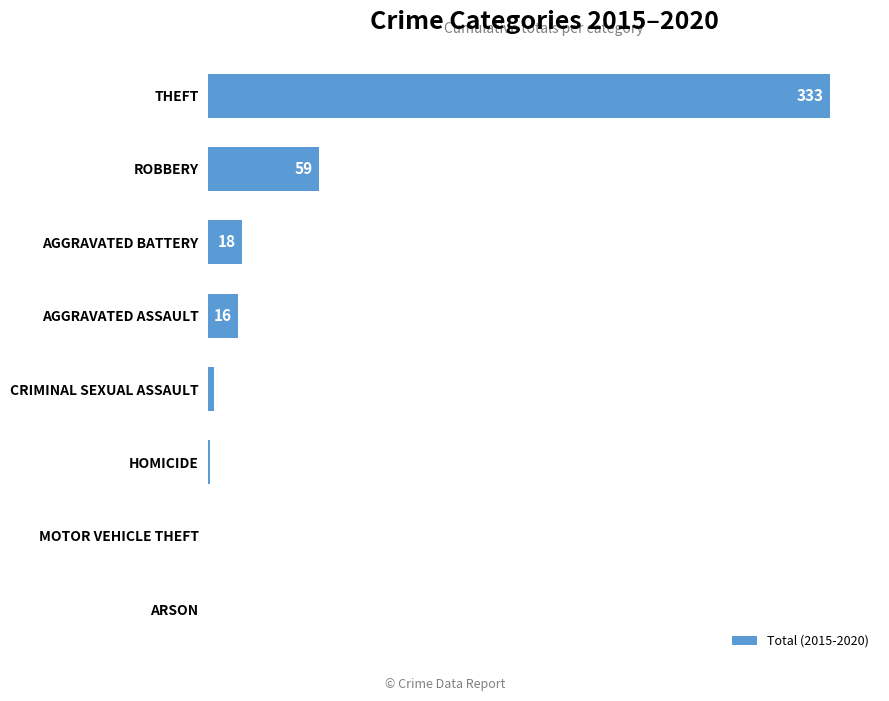

Which category has the highest value across all series?

THEFT